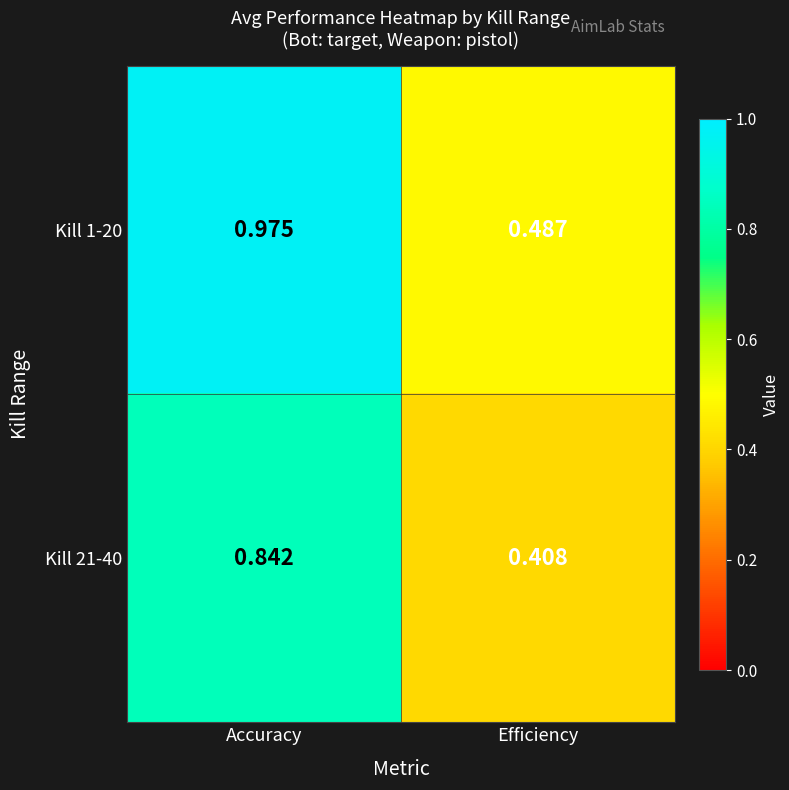

Where is Kill 21-40 nearest to the value 0?

Efficiency